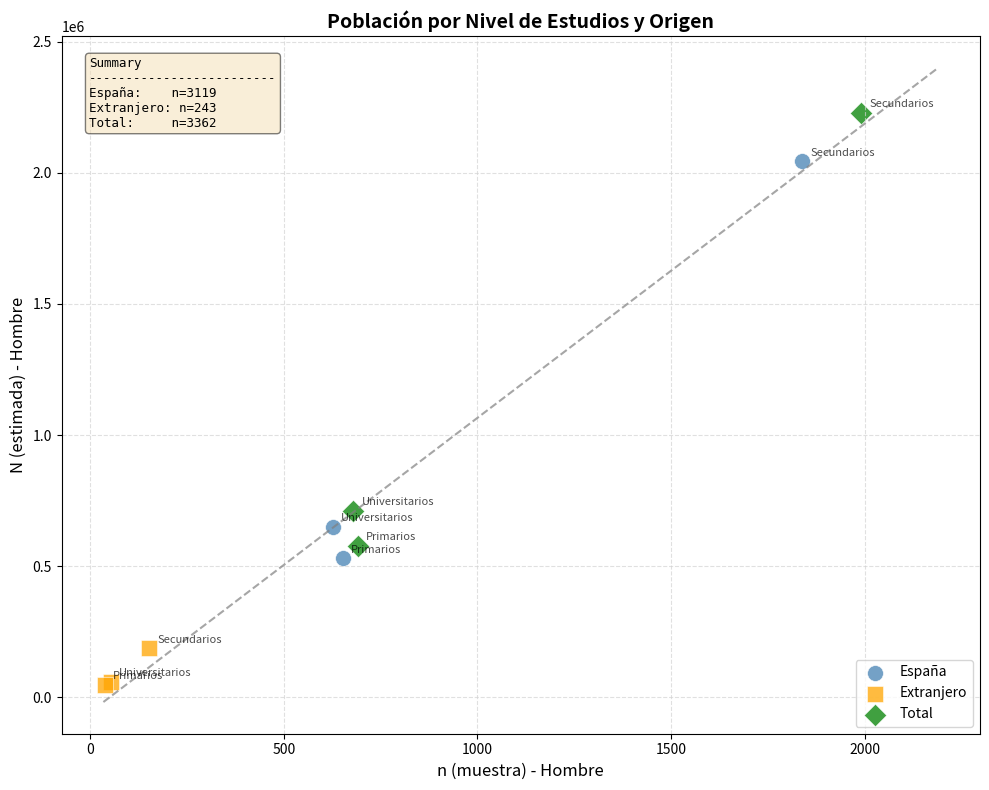

Which series has the largest Y range (max minus min)?

Total